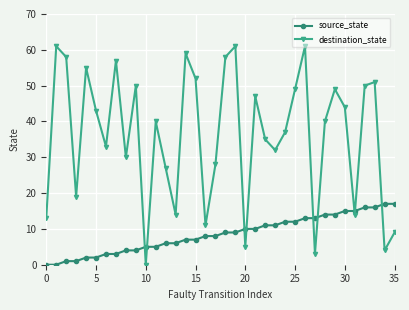

Which series has the largest range (max minus min)?

destination_state